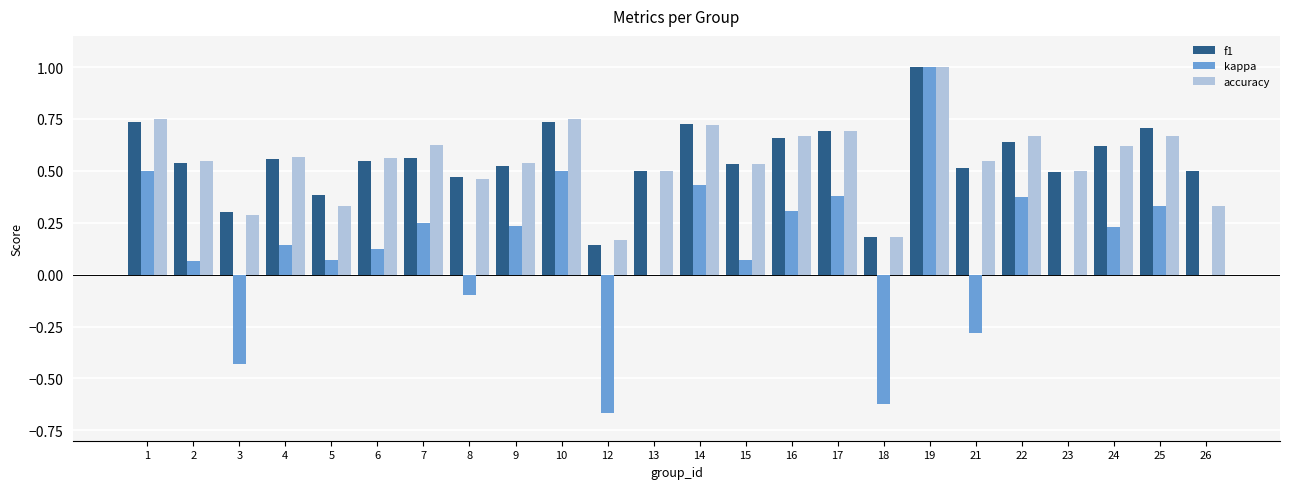

What is the total value across all series at 22?

1.7